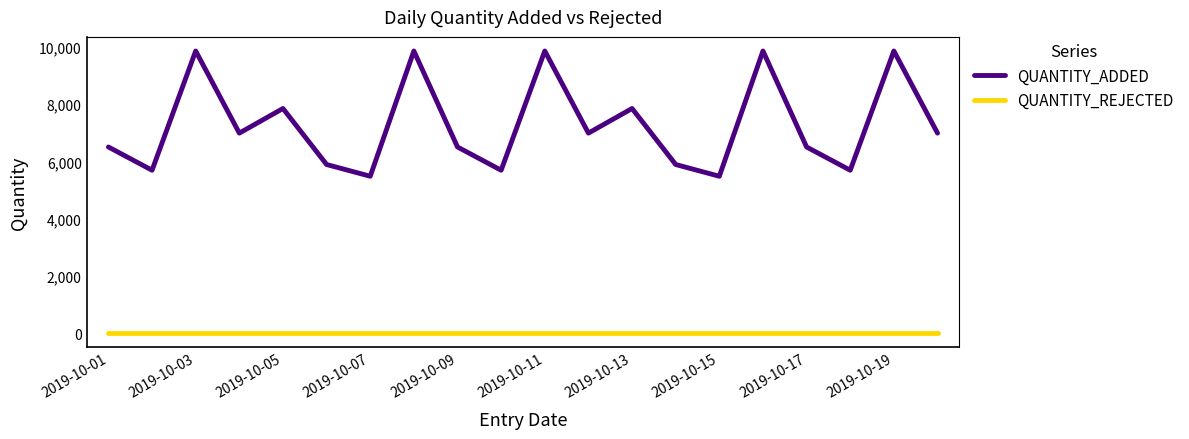

Reading left to right, what are all the values shown in this chart?

QUANTITY_ADDED: 6500	5688	9854	6985	7845	5888	5478	9854	6500	5688	9854	6985	7845	5888	5478	9854	6500	5688	9854	6985
QUANTITY_REJECTED: 0	0	0	0	0	0	0	0	0	0	0	0	0	0	0	0	0	0	0	0